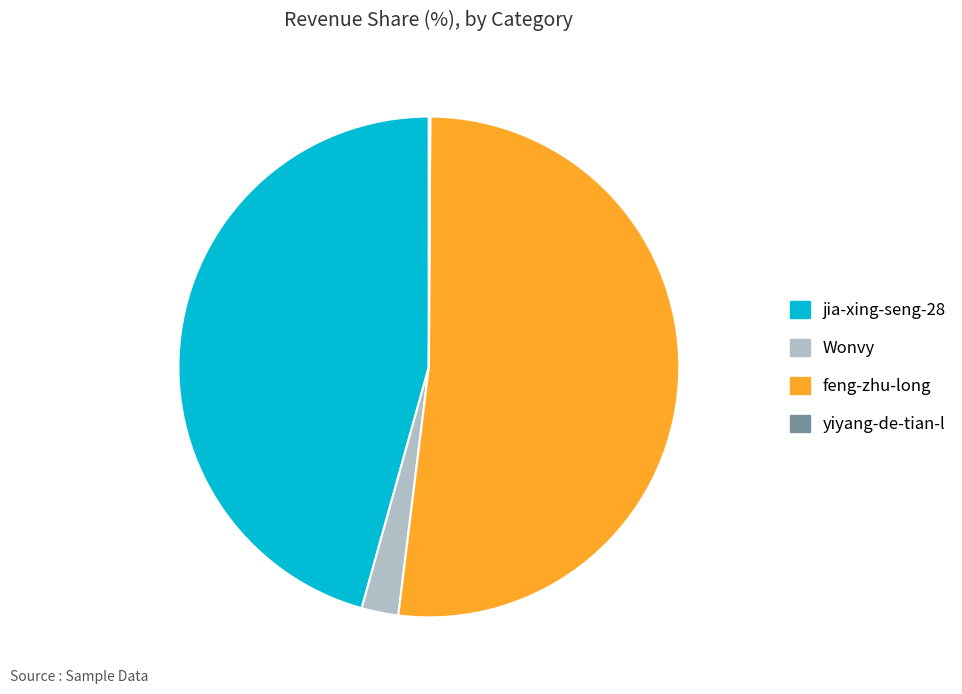

Is there a majority slice in this chart?

Yes